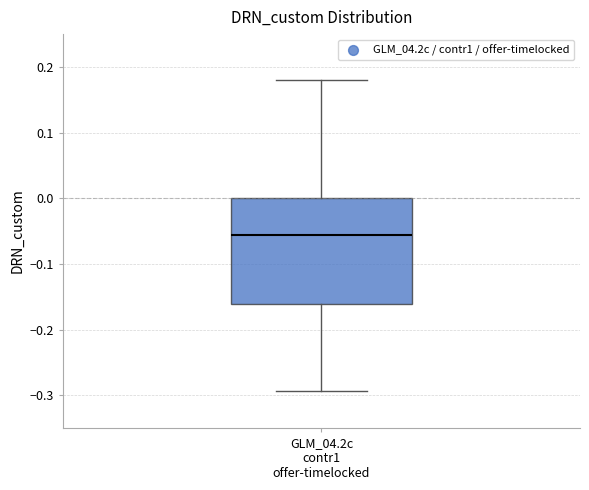

Read this box plot against the y-axis: the position of the median line, the range covered by the box, and the ends of both whiskers. The values are not printed on the chart, so give them approximately, as read against the axis.

median -0.06, box -0.16 to 0.00, whiskers -0.29 to 0.18